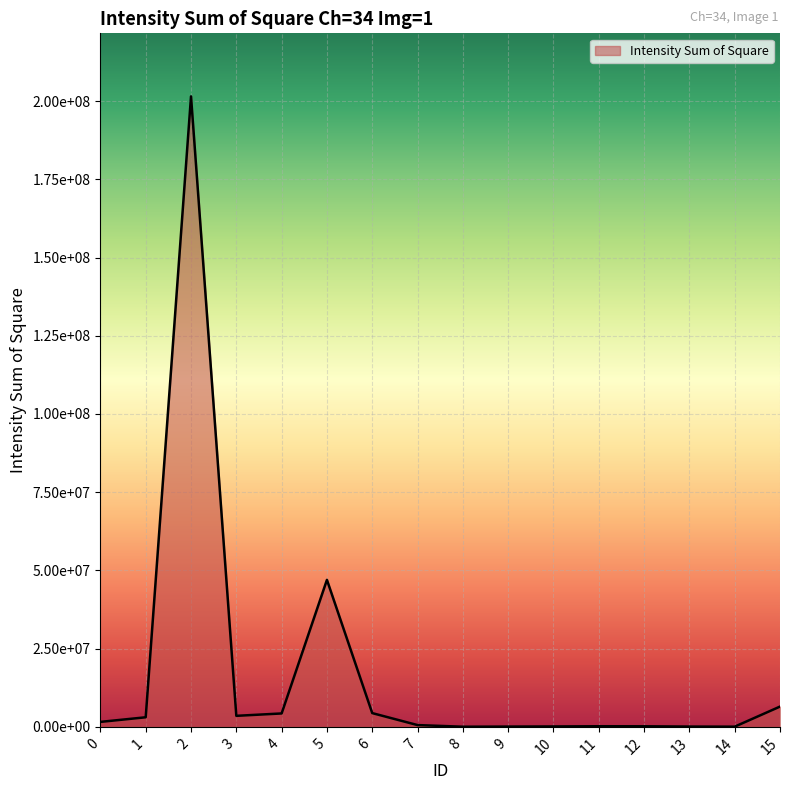

Is this an area chart (filled region under the line)?

Yes